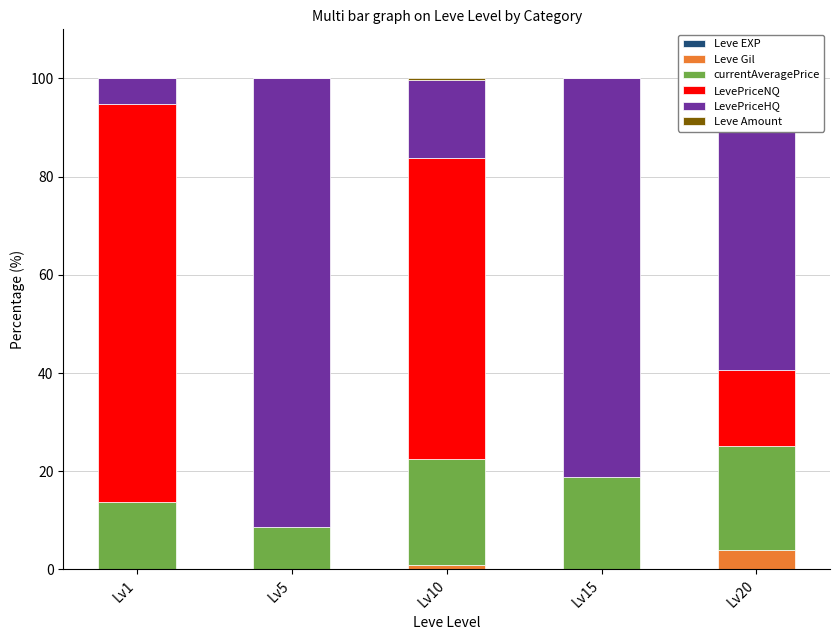

What is the highest value of the currentAveragePrice series?

21.5